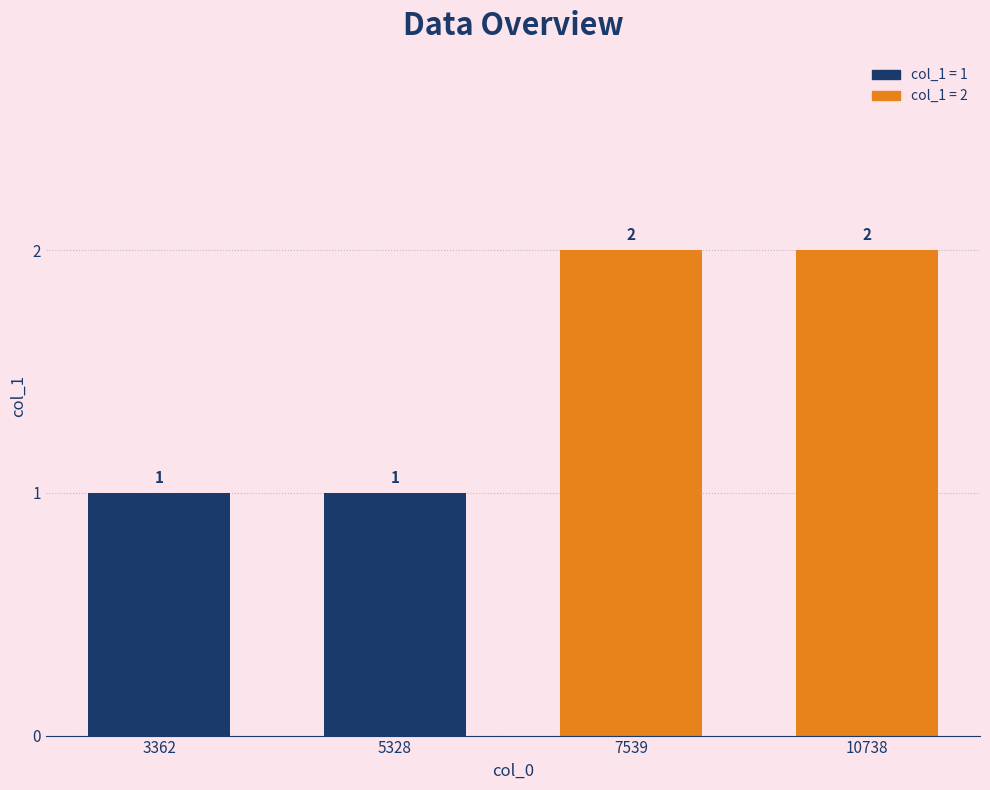

What is the ratio of the value at 7539 to the value at 10738?

1.0